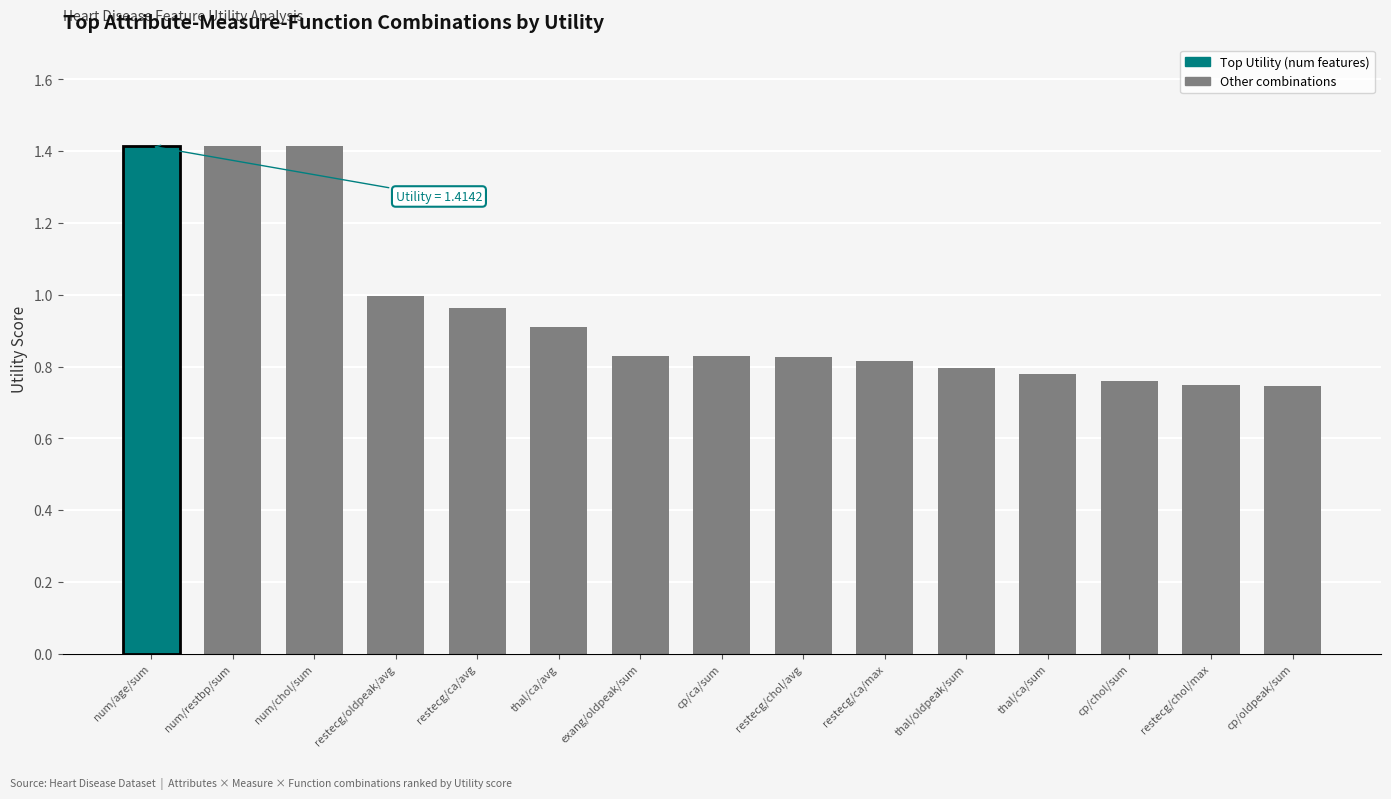

What is the maximum value shown in the chart?

1.4